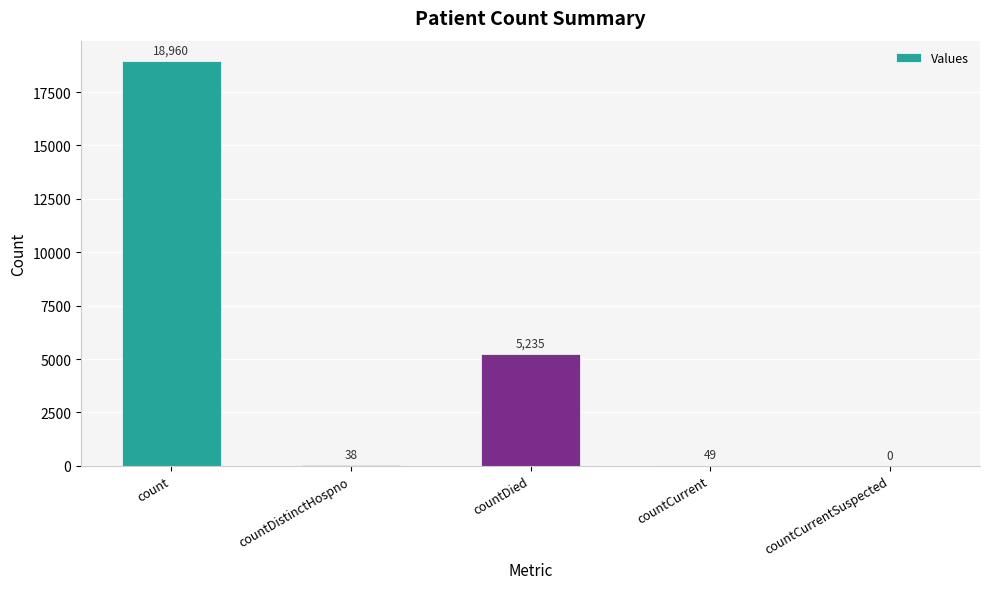

Where does the data first go above 49?

count